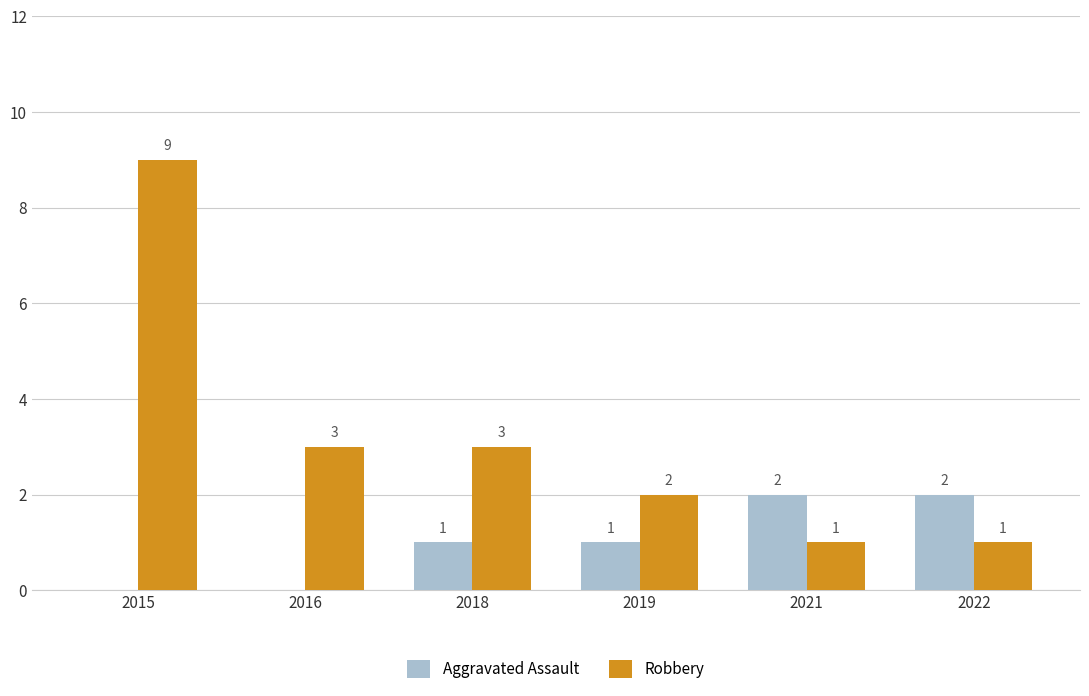

What are all the series names shown in the legend?

Aggravated Assault, Robbery